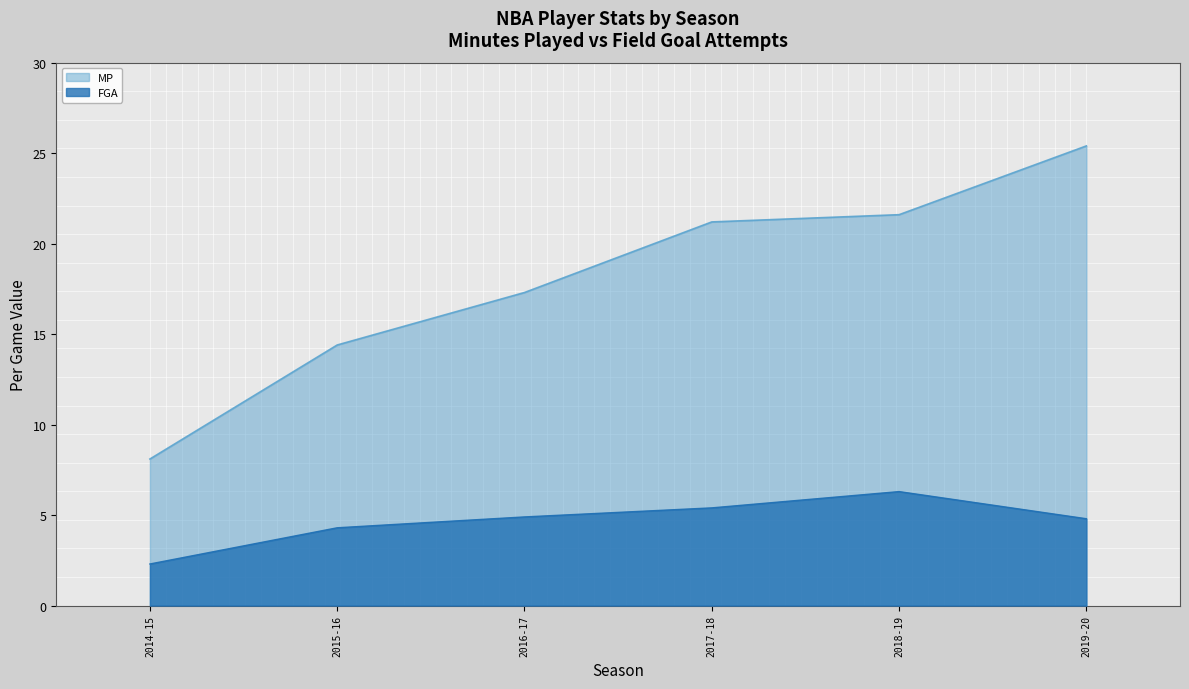

What is the minimum value shown in the chart?

2.3